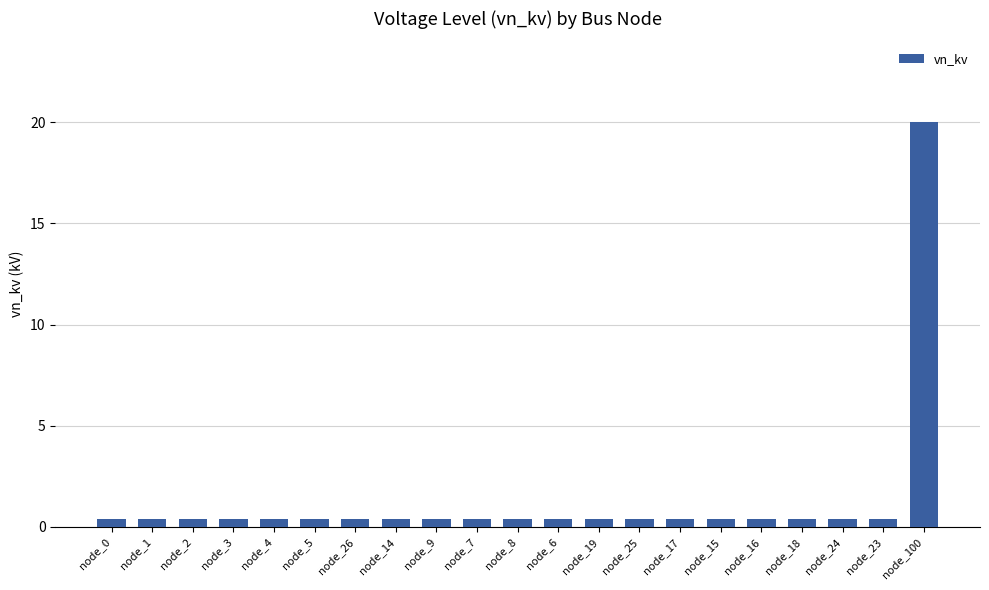

Reading left to right, list all the values displayed in this chart.

node_0=0.4	node_1=0.4	node_2=0.4	node_3=0.4	node_4=0.4	node_5=0.4	node_26=0.4	node_14=0.4	node_9=0.4	node_7=0.4	node_8=0.4	node_6=0.4	node_19=0.4	node_25=0.4	node_17=0.4	node_15=0.4	node_16=0.4	node_18=0.4	node_24=0.4	node_23=0.4	node_100=20.0